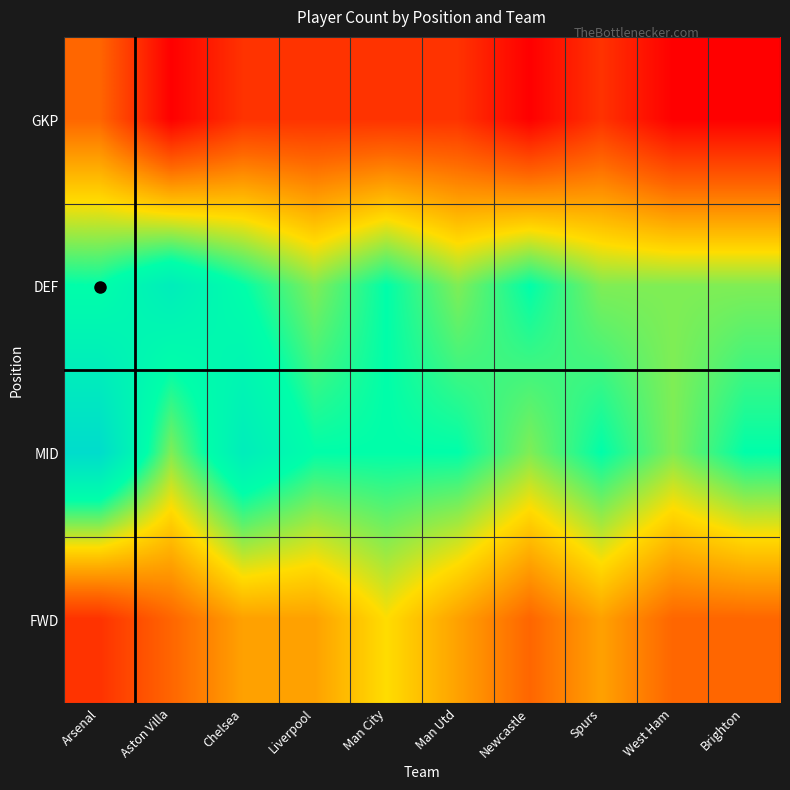

What is the greatest value displayed?

10